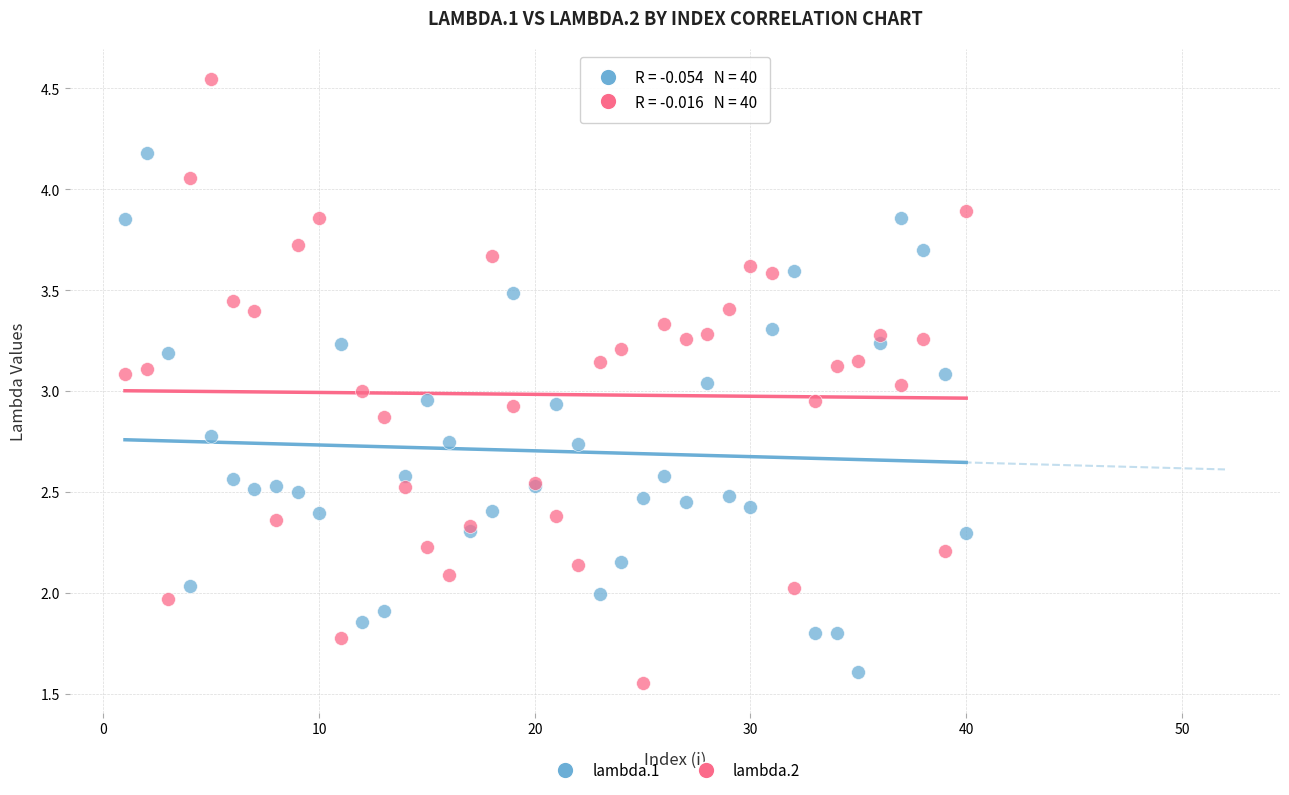

Which series has the widest spread of Y values?

lambda.2